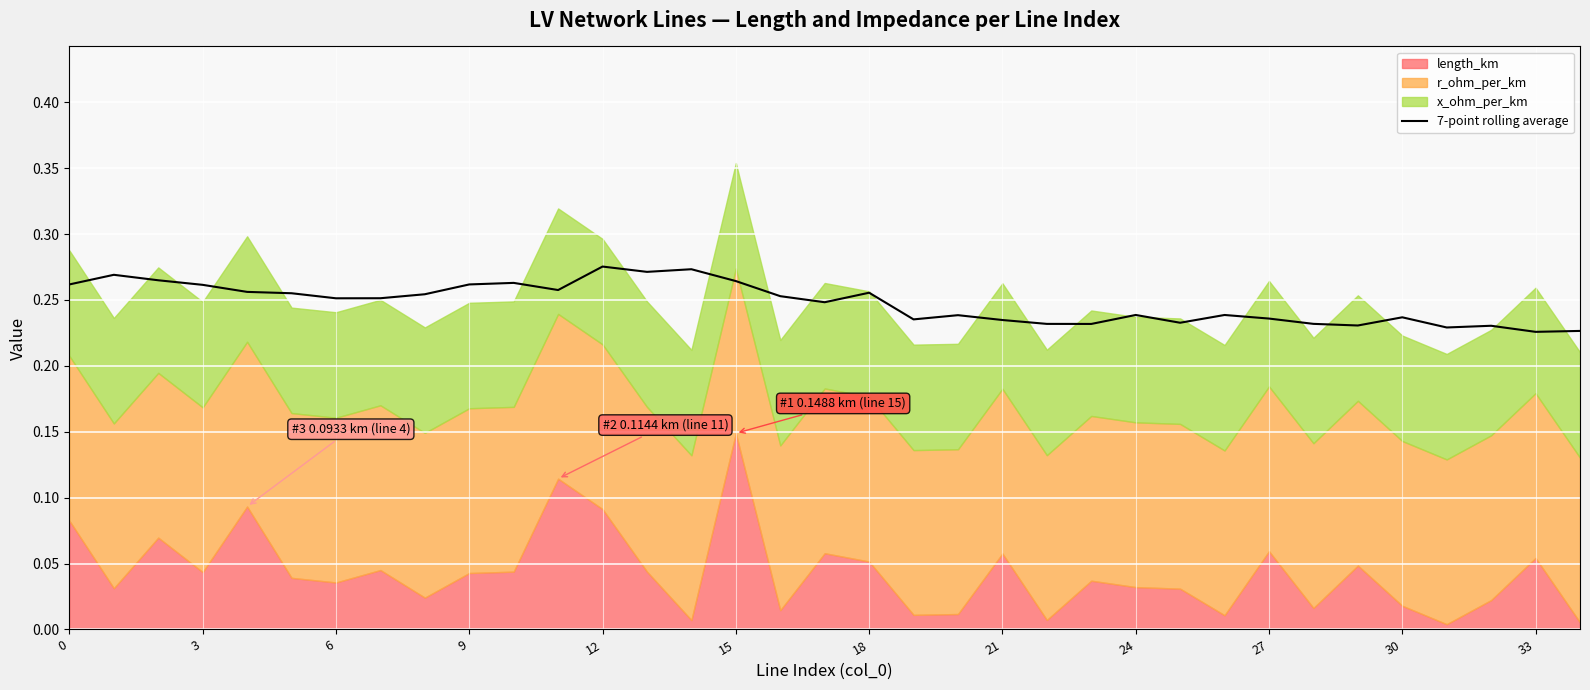

The value of 7-point rolling average at 6 is 0.4. True or false?

False